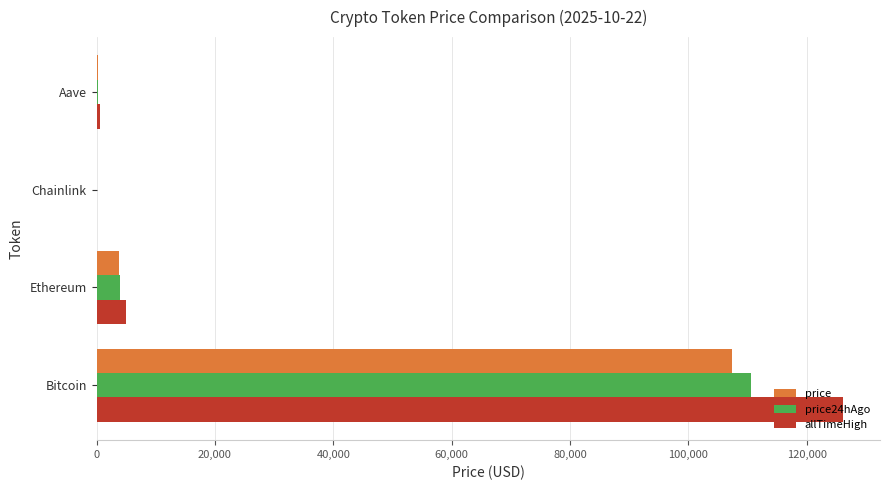

Which series changed the most between Bitcoin and Aave?

allTimeHigh